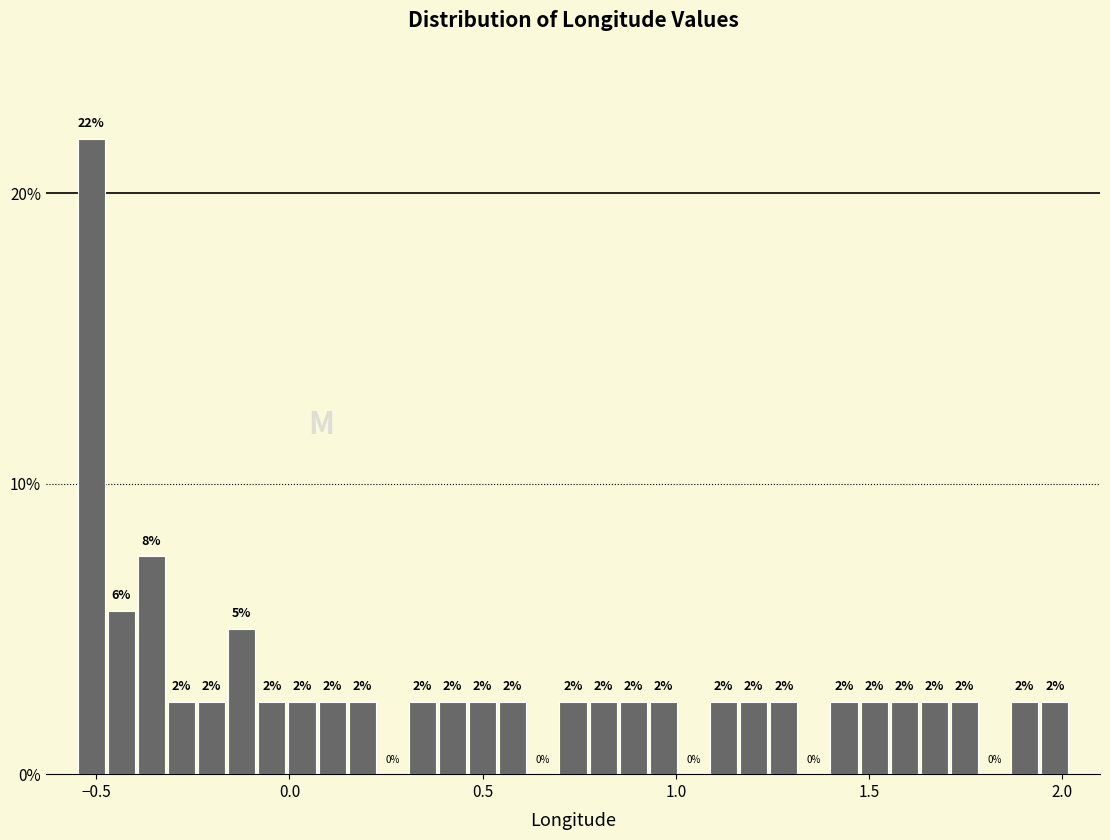

Read against the x-axis, roughly where is the centre of the tallest bar?

-0.50